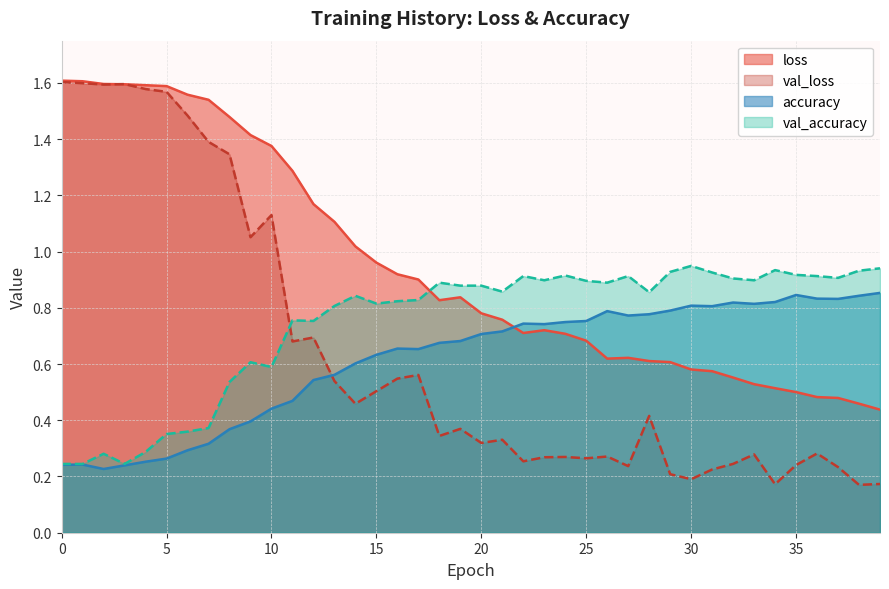

Rank the series by their maximum value, from lowest to highest.

accuracy, val_accuracy, val_loss, loss